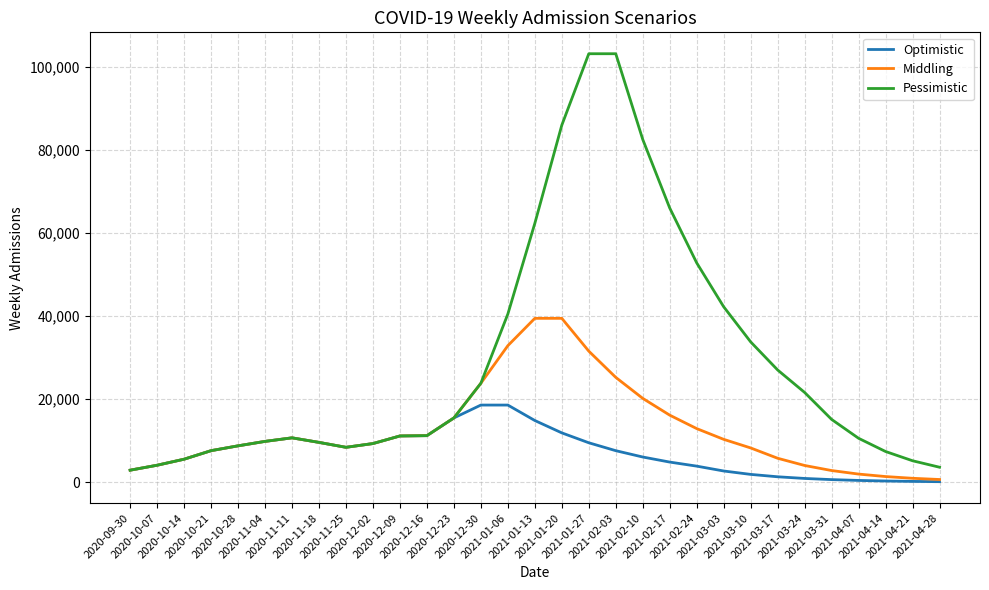

List the series in order of their overall mean, highest first.

Pessimistic, Middling, Optimistic